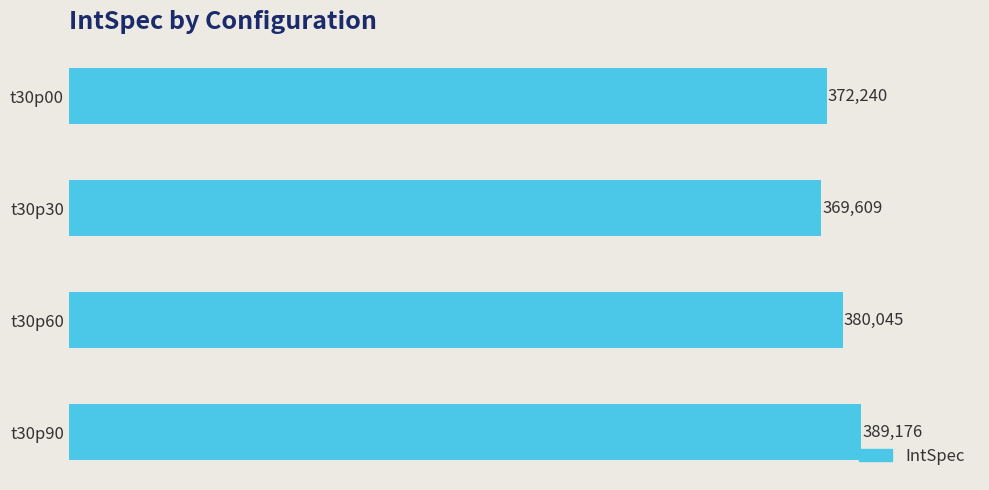

How many bars are there in total?

4